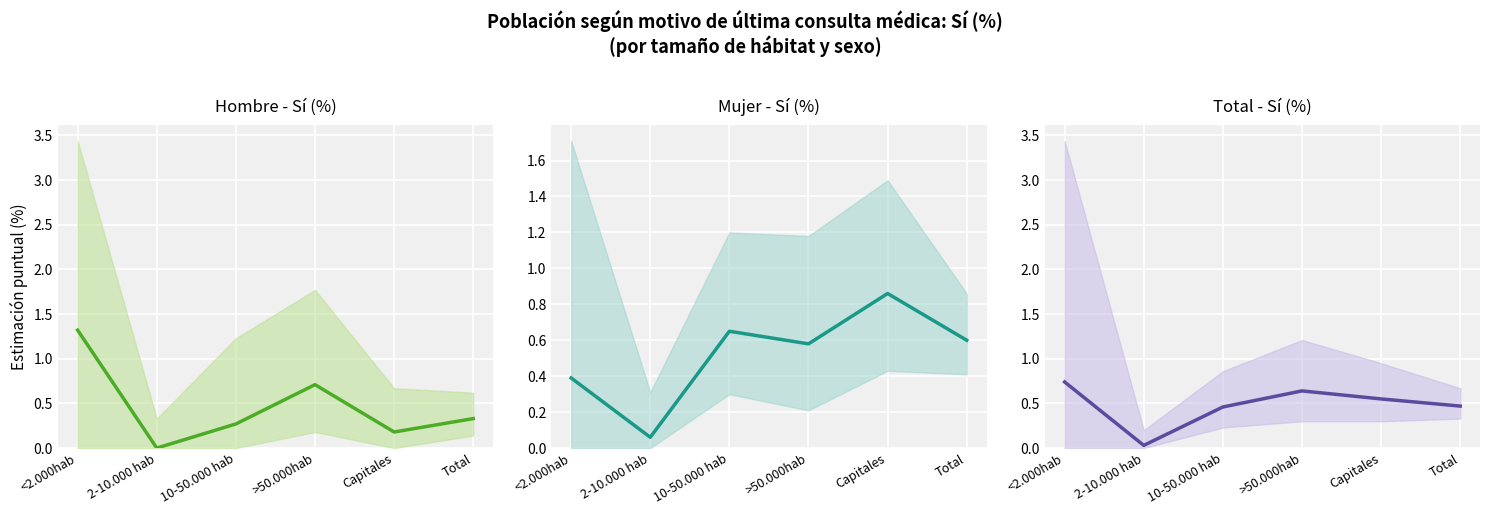

How many lines are shown in the chart?

3